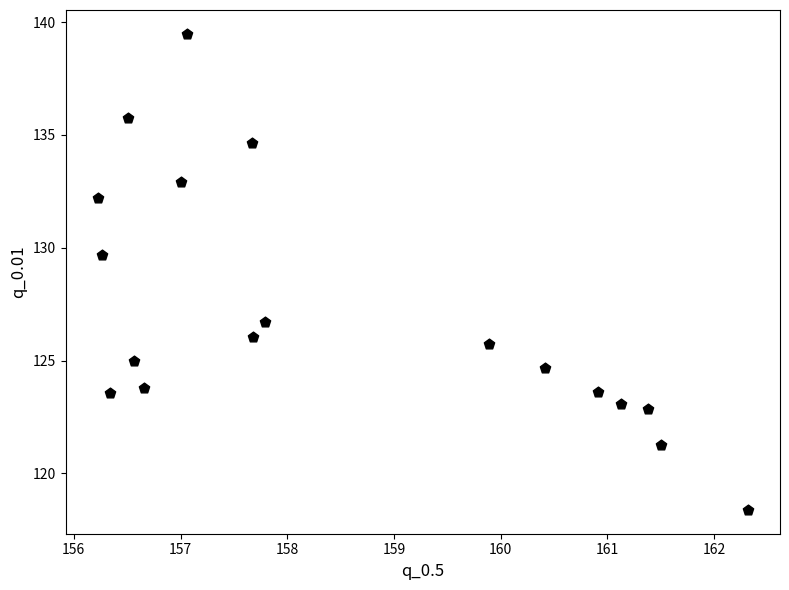

What is the range of Y values (max minus min)?

21.1